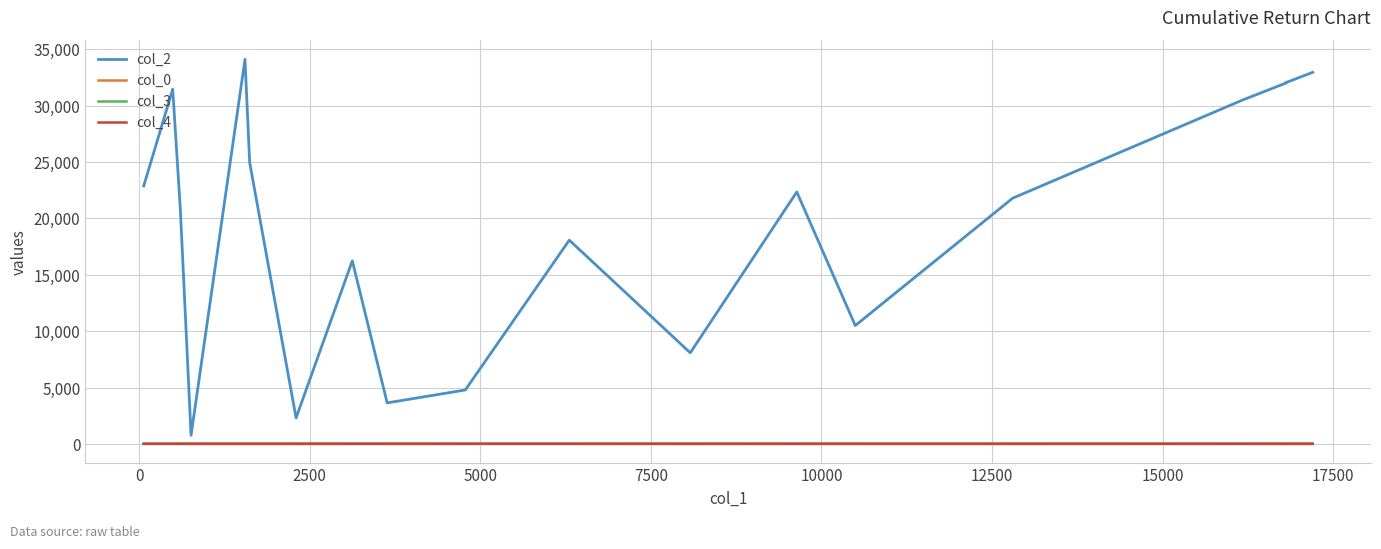

The col_3 series shows -3.4 at 18. True or false?

False